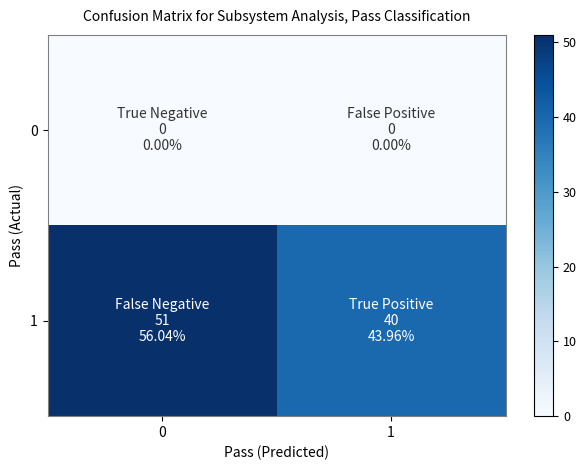

Between 1 and 0, which is larger?

1